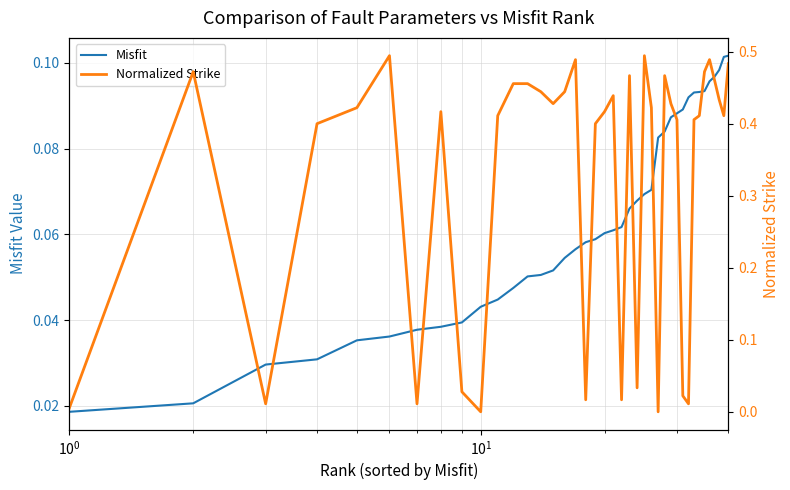

Reading left to right, what are all the values shown in this chart?

Misfit: 0.0	0.0	0.0	0.0	0.0	0.0	0.0	0.0	0.0	0.0	0.0	0.0	0.1	0.1	0.1	0.1	0.1	0.1	0.1	0.1	0.1	0.1	0.1	0.1	0.1	0.1	0.1	0.1	0.1	0.1	0.1	0.1	0.1	0.1	0.1	0.1	0.1	0.1	0.1	0.1
Normalized Strike: 0.0	0.5	0.0	0.4	0.4	0.5	0.0	0.4	0.0	0.0	0.4	0.5	0.5	0.4	0.4	0.4	0.5	0.0	0.4	0.4	0.4	0.0	0.5	0.0	0.5	0.4	0.0	0.5	0.4	0.4	0.0	0.0	0.4	0.4	0.5	0.5	0.5	0.4	0.4	0.5